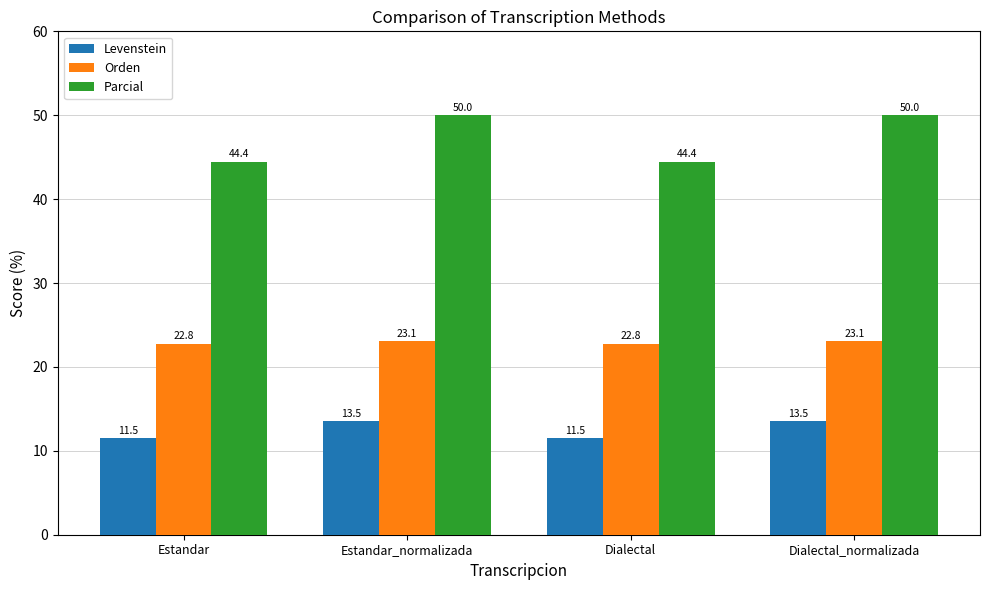

What is the label of the 4th bar from the left?

Dialectal_normalizada